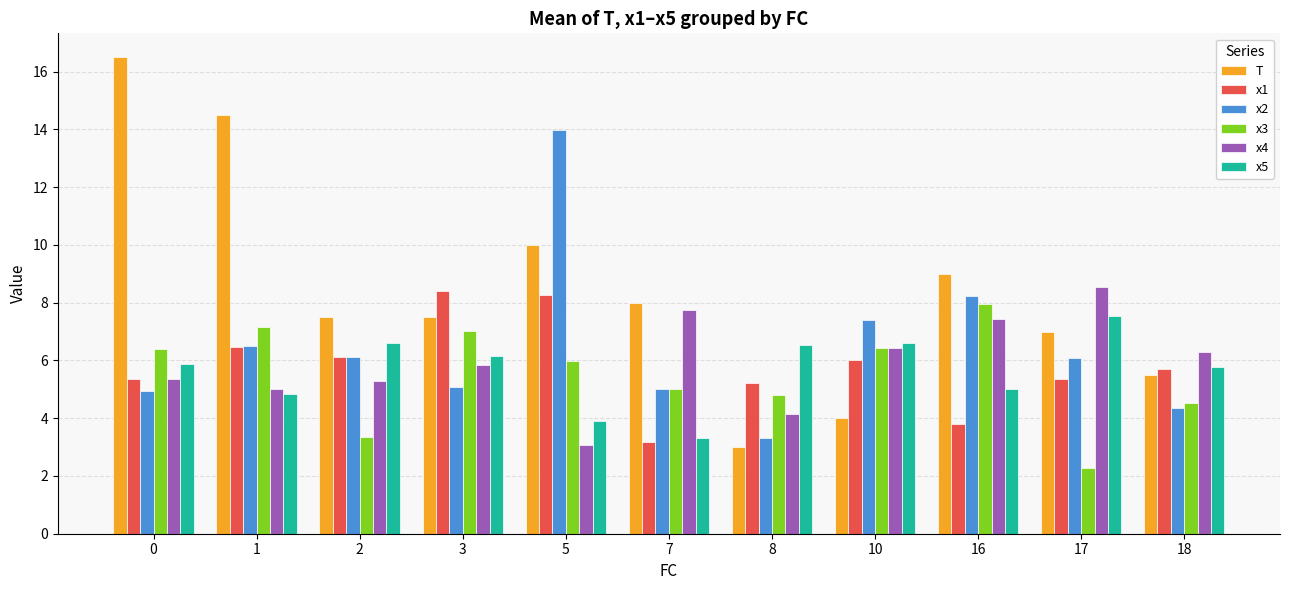

What are all the series names shown in the legend?

T, x1, x2, x3, x4, x5